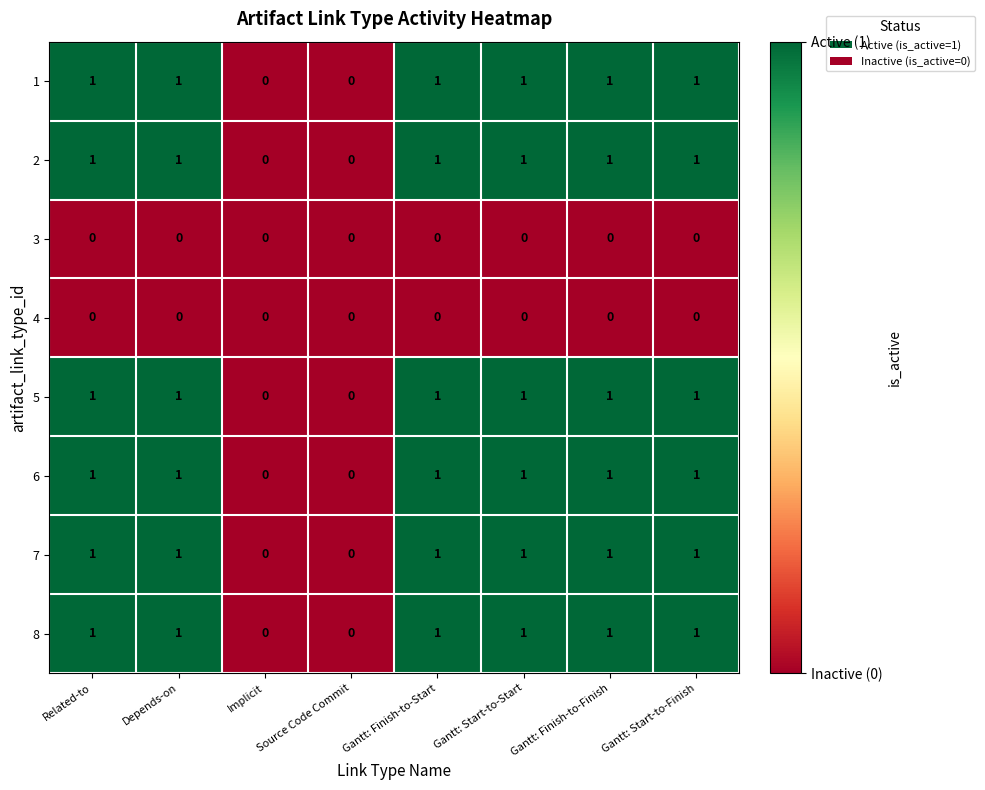

The 2 series shows 1 at Gantt: Start-to-Start. True or false?

True